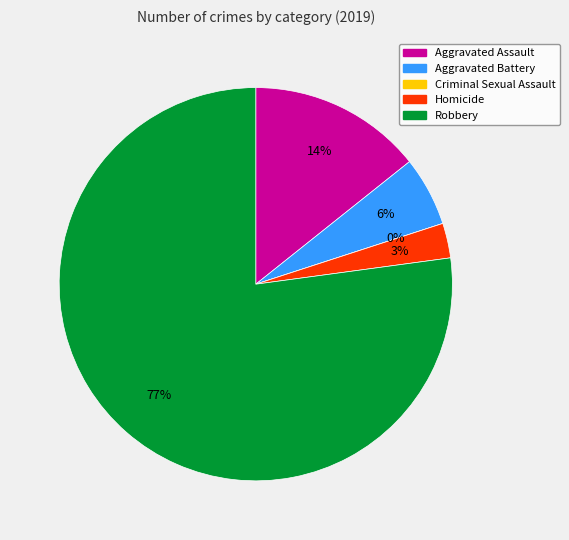

What is the change in value from Aggravated Assault to Criminal Sexual Assault?

-5